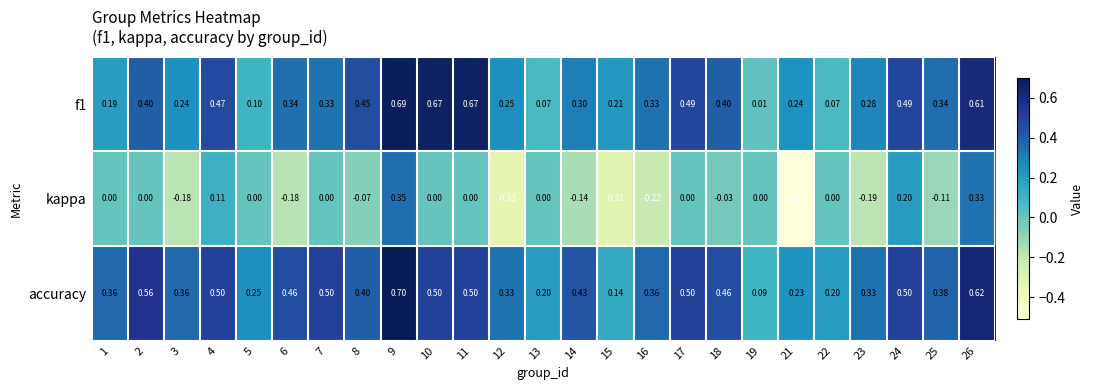

At 1, list the series in order from largest to smallest.

accuracy, f1, kappa